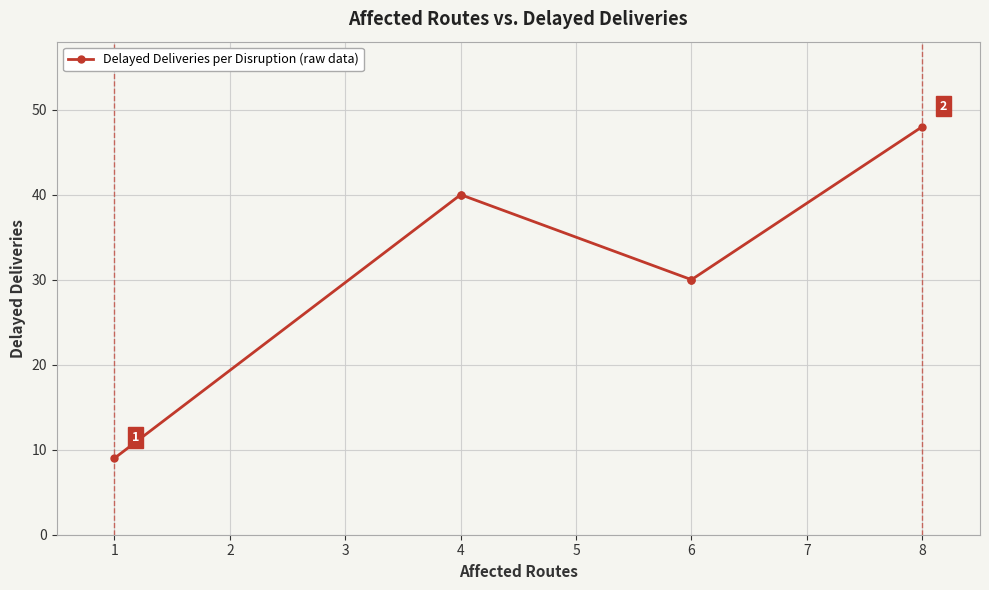

Between 6 and 4, which is larger?

4